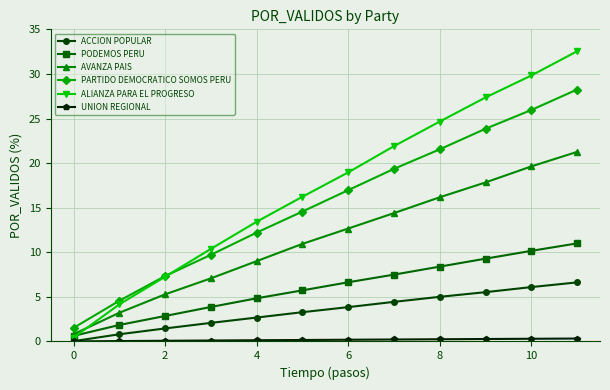

List the series in order of their peak value, highest first.

ALIANZA PARA EL PROGRESO, PARTIDO DEMOCRATICO SOMOS PERU, AVANZA PAIS, PODEMOS PERU, ACCION POPULAR, UNION REGIONAL